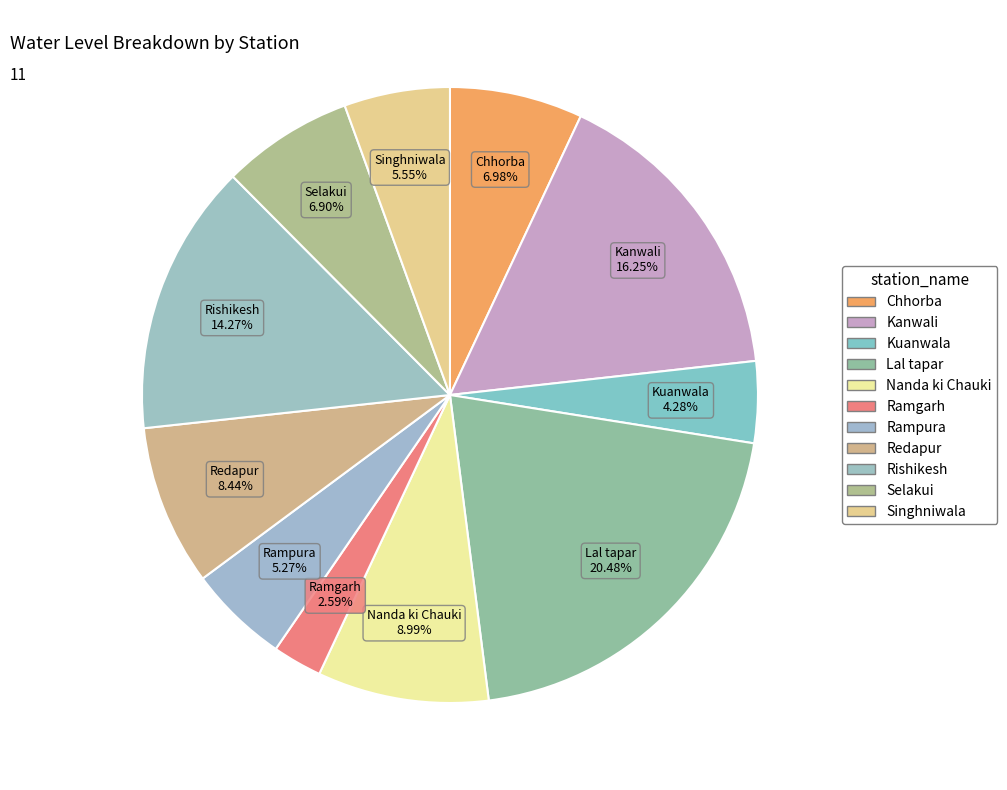

What is the change in value from Nanda ki Chauki to Rampura?

-2.8